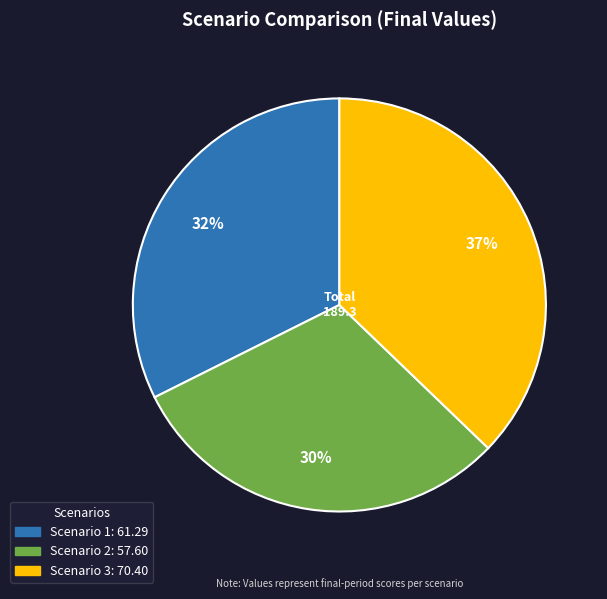

How many slices are in this pie chart?

3